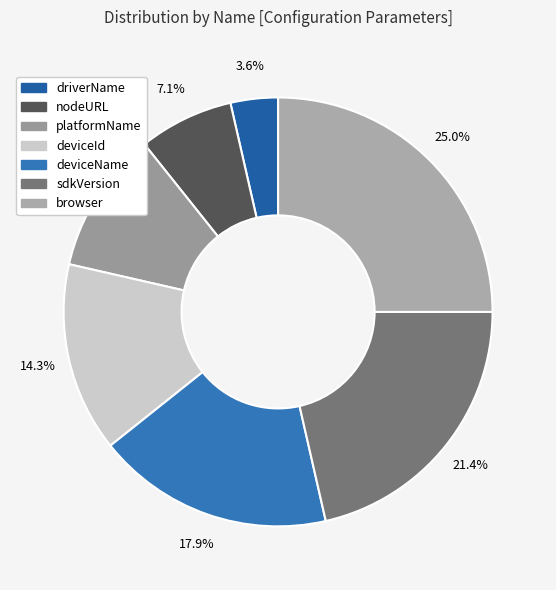

Rank the categories by value from highest to lowest.

browser, sdkVersion, deviceName, deviceId, platformName, nodeURL, driverName